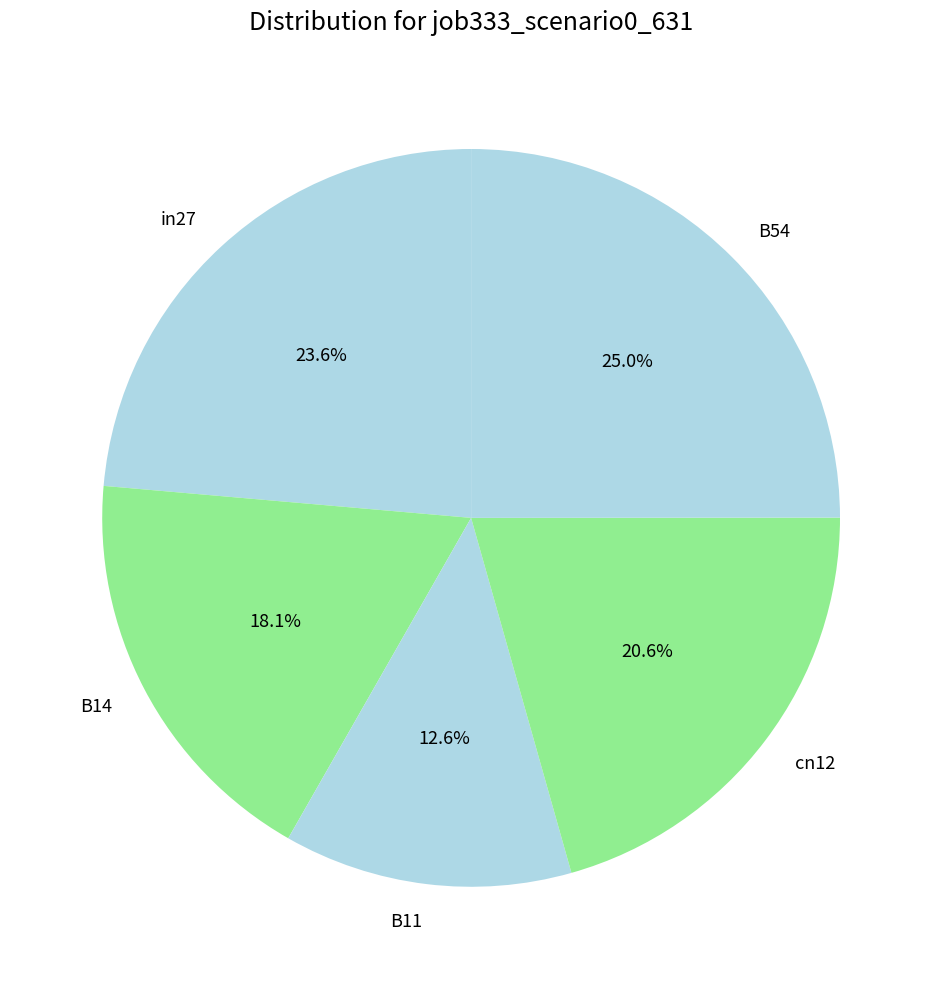

Does B54 account for over 50% of the chart?

No